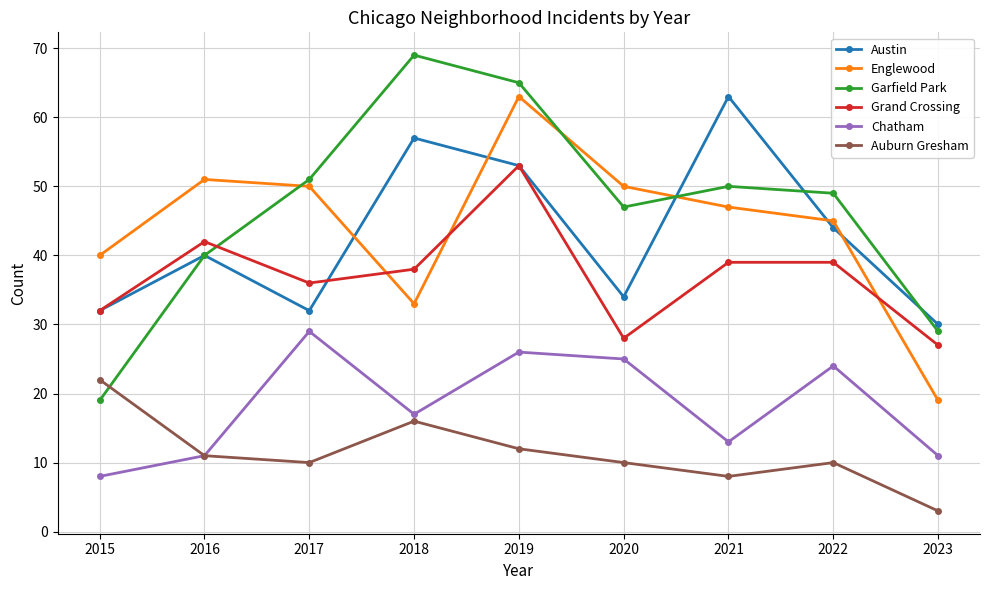

The value of Auburn Gresham at 2015 is 22. True or false?

True